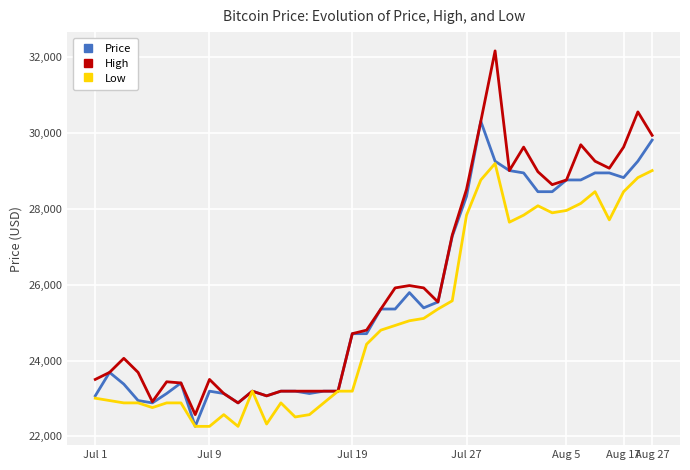

How many distinct data groups are displayed?

3